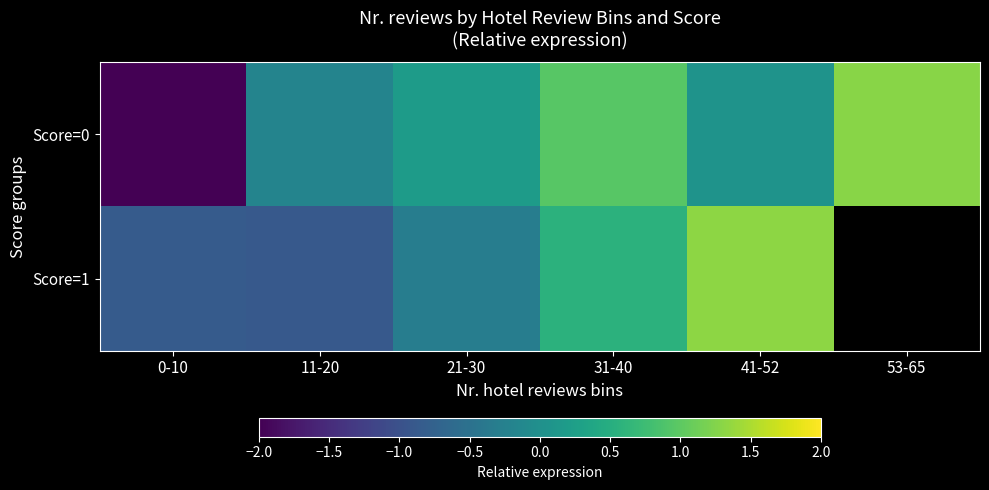

What is the maximum value for Score=1?

1.3